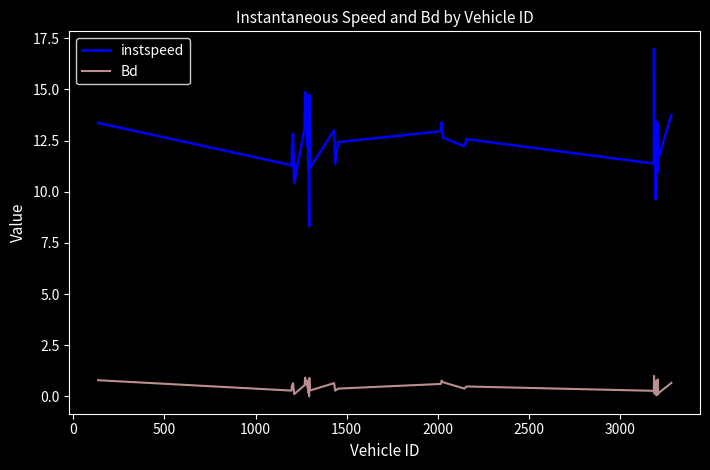

What is the difference between the maximum and minimum values in the Bd series?

1.0